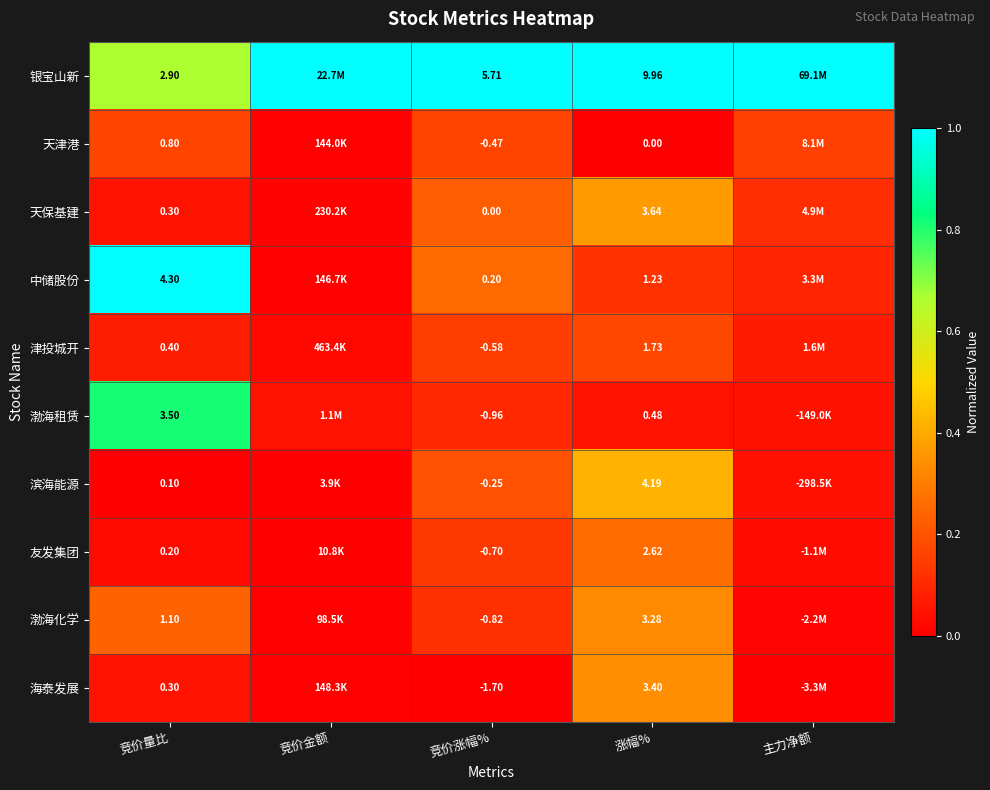

At 竞价涨幅%, list the series in order from smallest to largest.

海泰发展, 渤海租赁, 渤海化学, 友发集团, 津投城开, 天津港, 滨海能源, 天保基建, 中储股份, 银宝山新